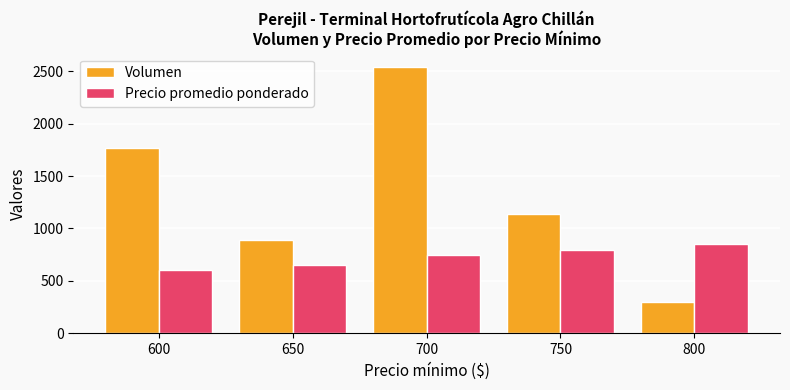

At which label is Volumen closest to 1420?

750